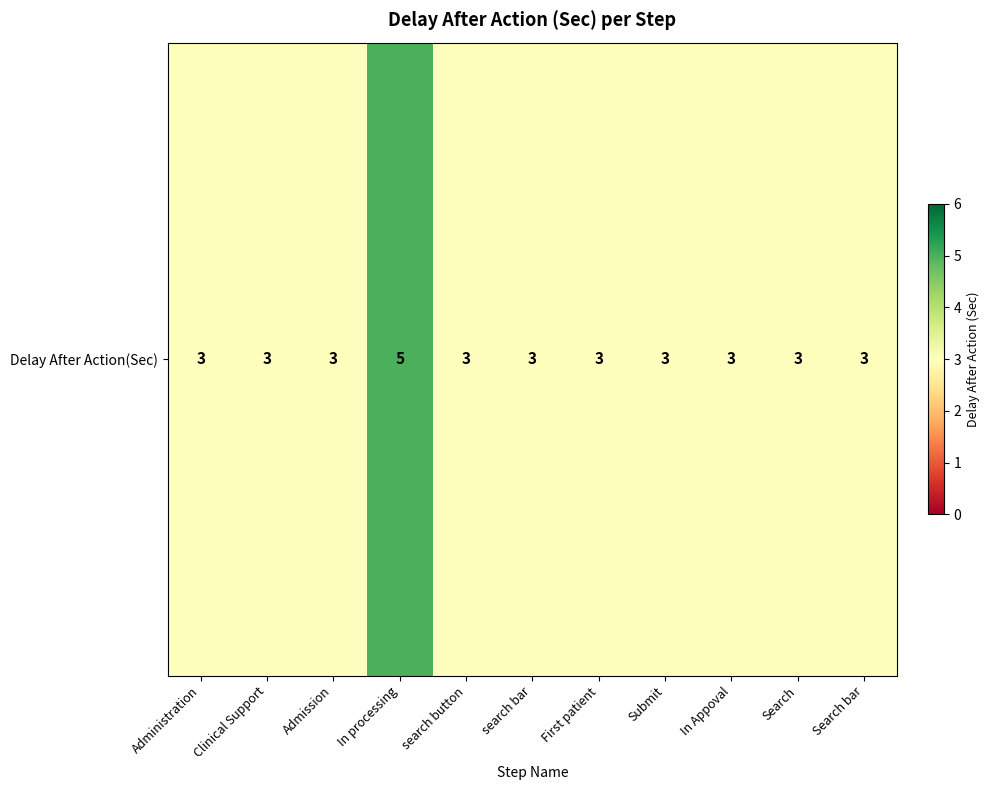

Reading right to left, what are all the values shown in this chart?

Search bar=3	Search=3	In Appoval=3	Submit=3	First patient=3	search bar=3	search button=3	In processing=5	Admission=3	Clinical Support=3	Administration=3